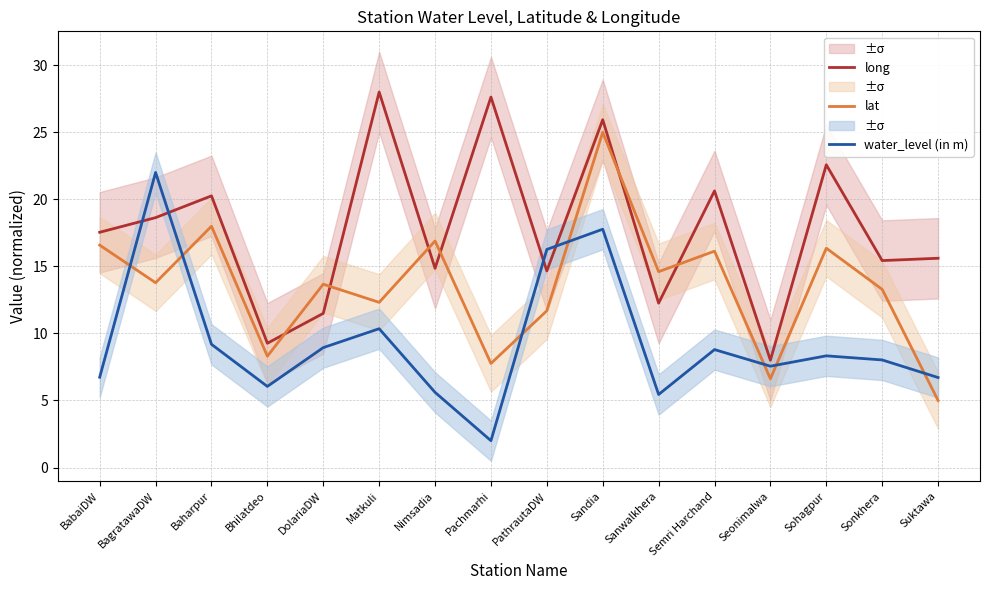

Between which two adjacent categories do lat and long first intersect?

Bhilatdeo and DolariaDW